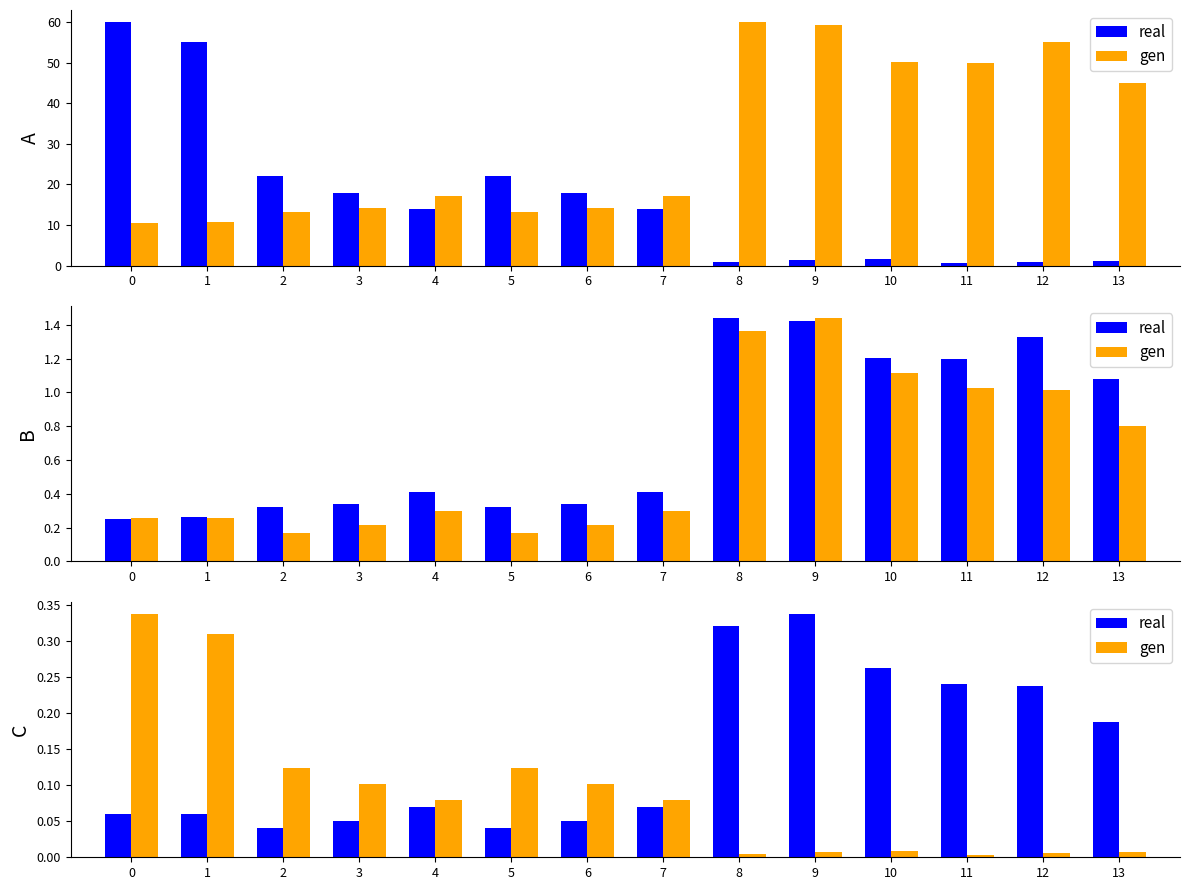

What is the sum of the gen values at 6 and 7?

0.2